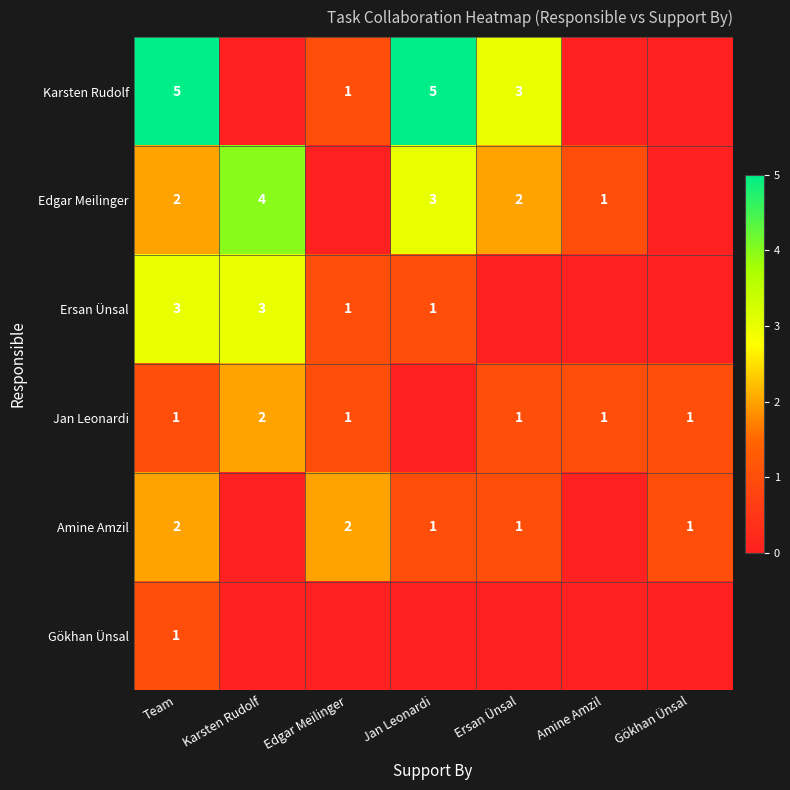

Which has a higher value, Gökhan Ünsal or Team?

Team